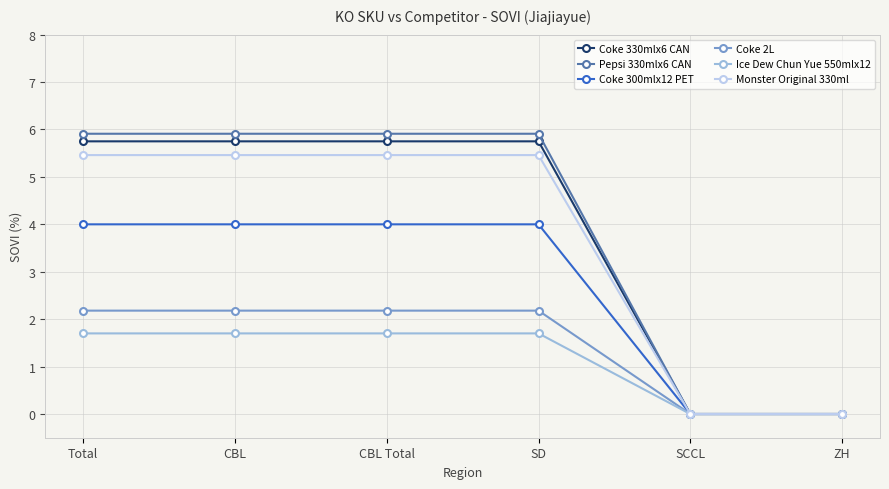

How many lines are shown in the chart?

6